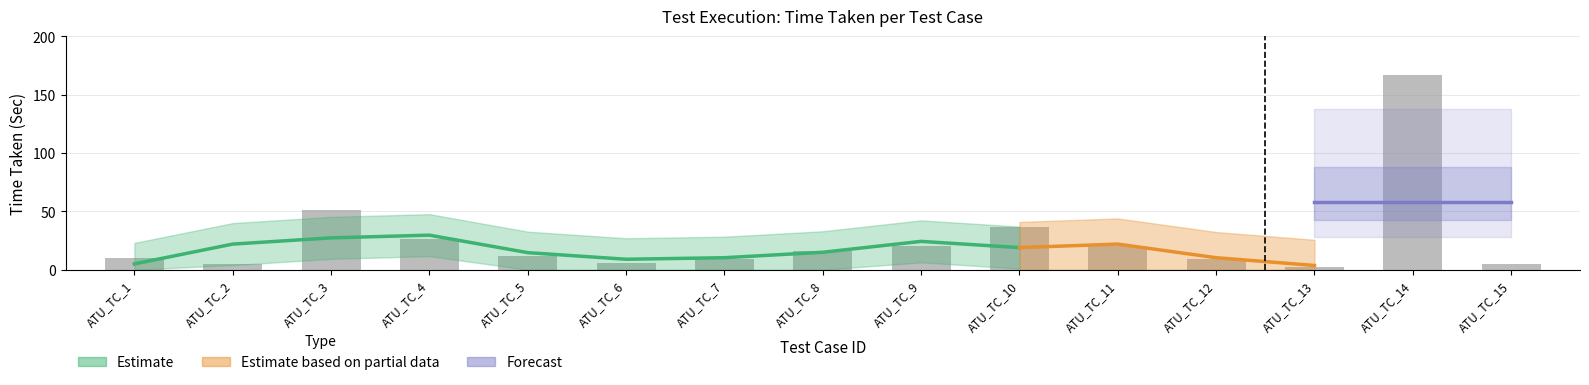

List the labels in order of value, largest first.

ATU_TC_14, ATU_TC_3, ATU_TC_10, ATU_TC_4, ATU_TC_9, ATU_TC_11, ATU_TC_8, ATU_TC_5, ATU_TC_1, ATU_TC_7, ATU_TC_12, ATU_TC_6, ATU_TC_2, ATU_TC_15, ATU_TC_13